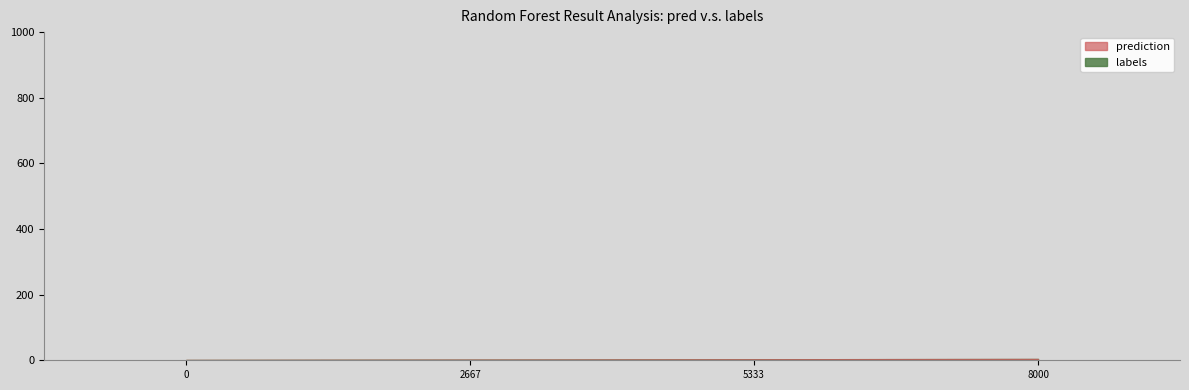

Count the number of data series in this chart.

2